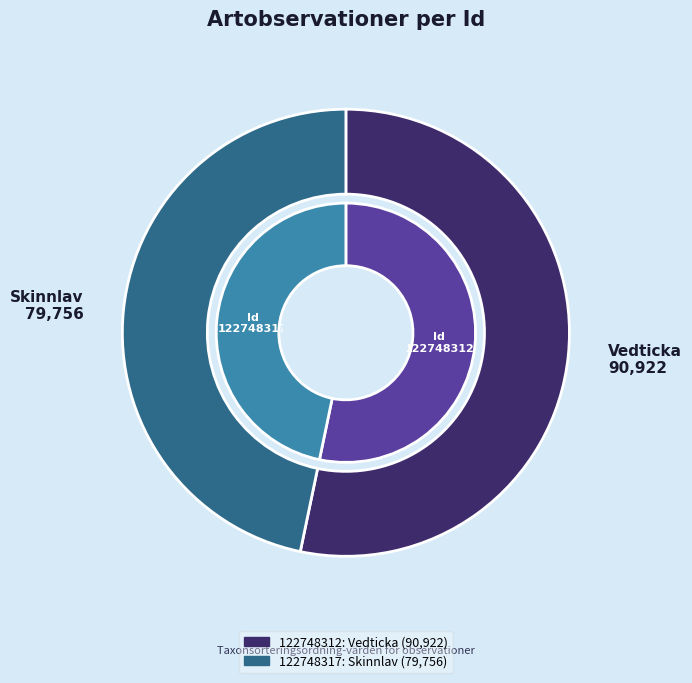

Between 122748317 and 122748312, which is larger?

122748312